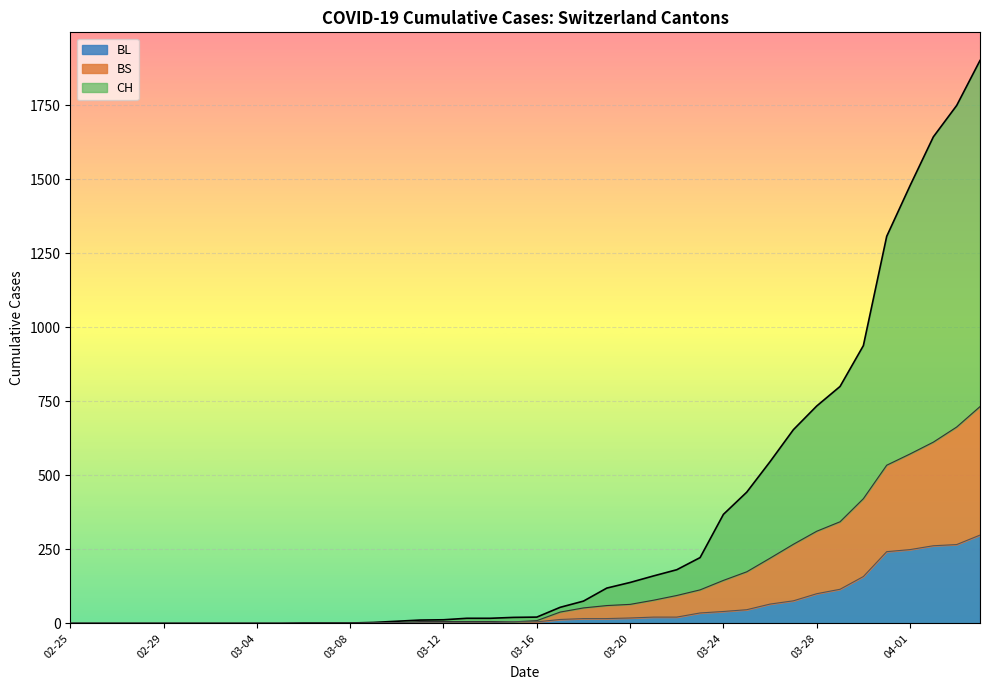

What is the average value of the CH series?

341